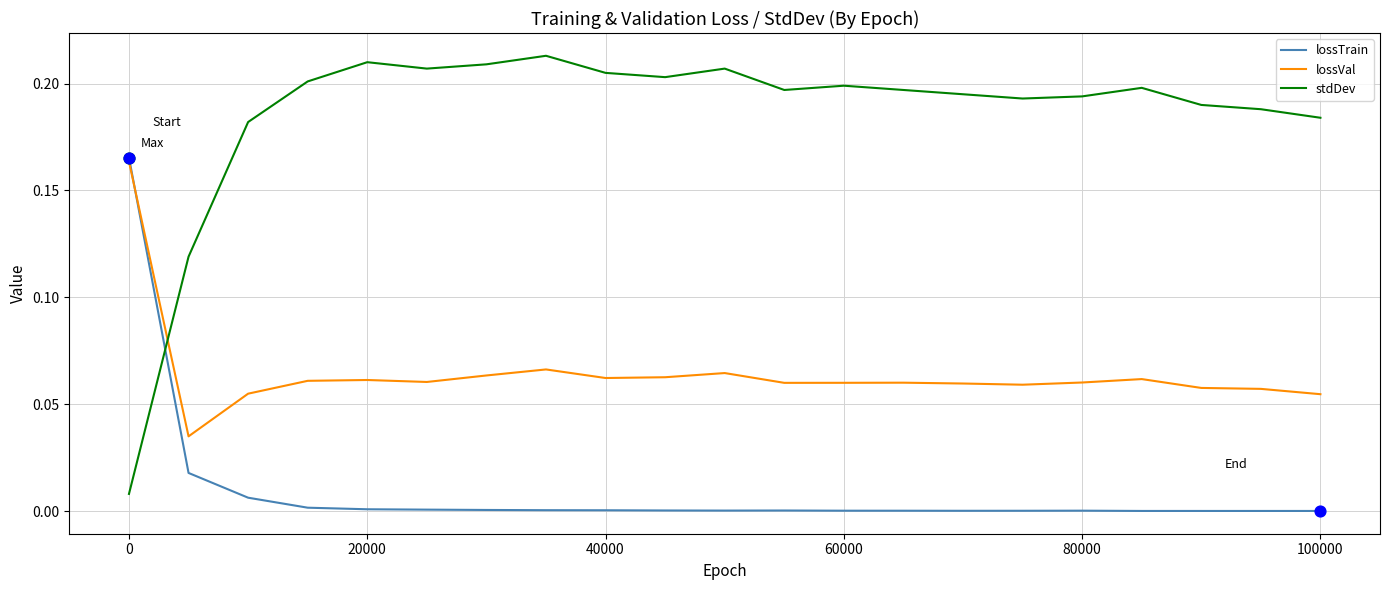

Which series has the largest range (max minus min)?

stdDev